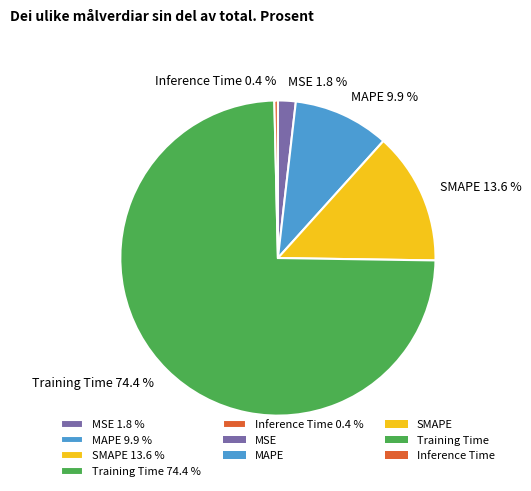

The MAPE slice represents 10% of the pie. True or false?

True